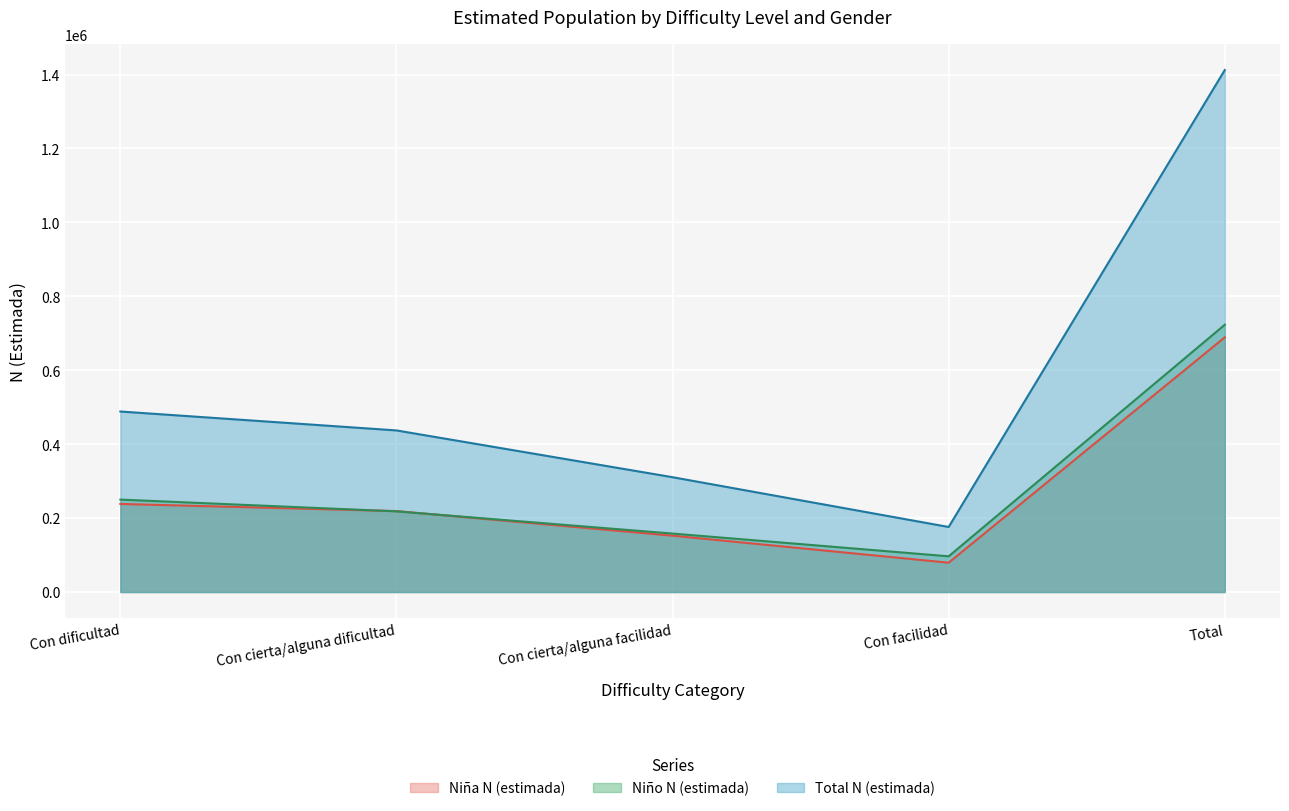

What is the label of the 1st point from the right?

Total